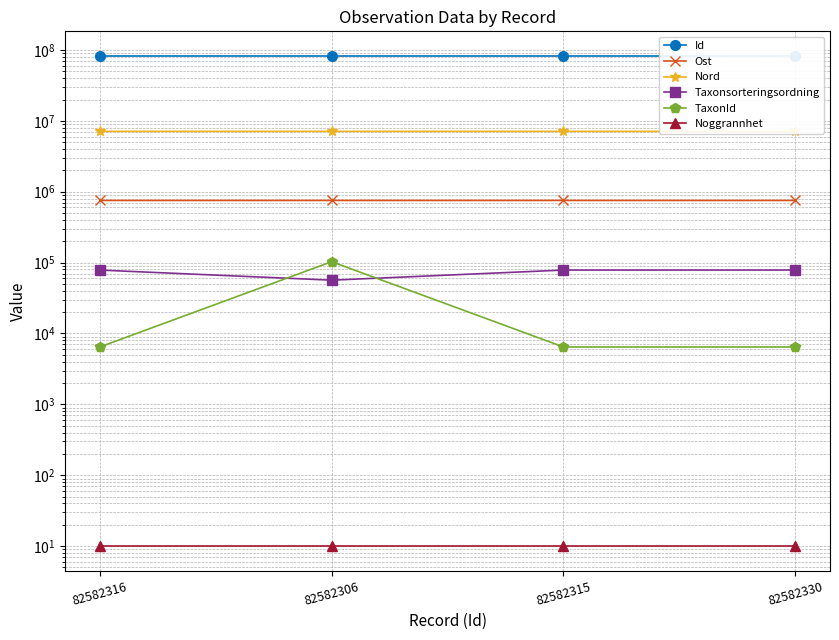

The value of Ost at 82582315 is 405681.6. True or false?

False